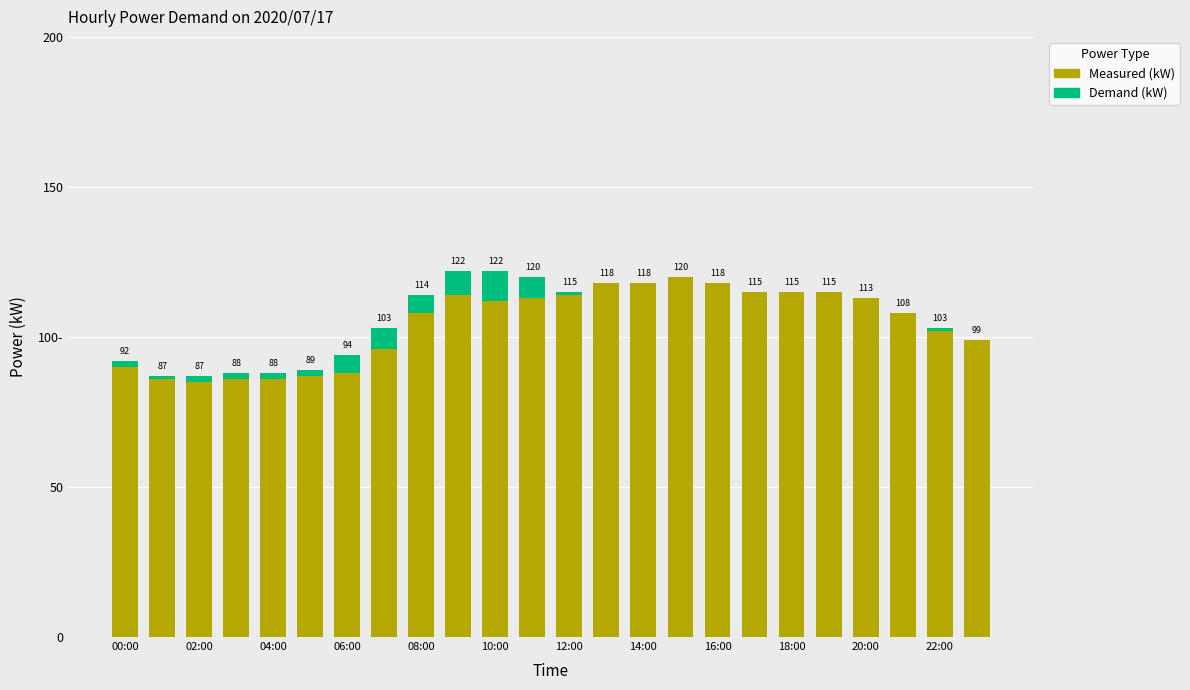

What are all the series names shown in the legend?

Measured (kW), Demand (kW)